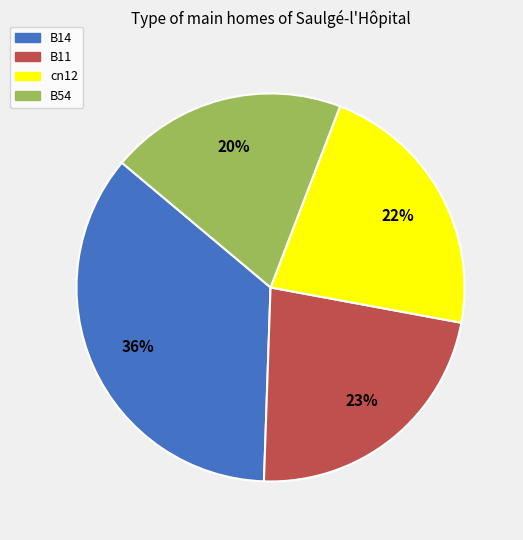

To the nearest percent, what percentage of the pie is cn12?

22%